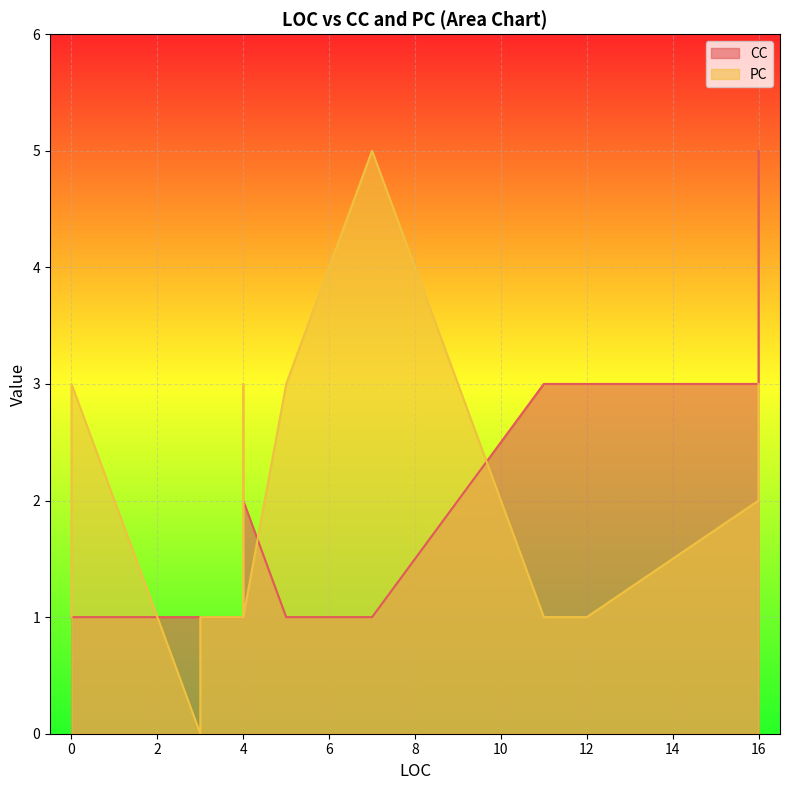

What is the value of the PC point at the 4th from the left?

3